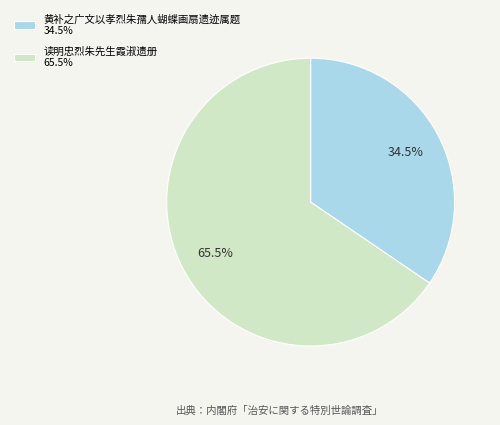

To the nearest percent, what is the average slice percentage?

50%